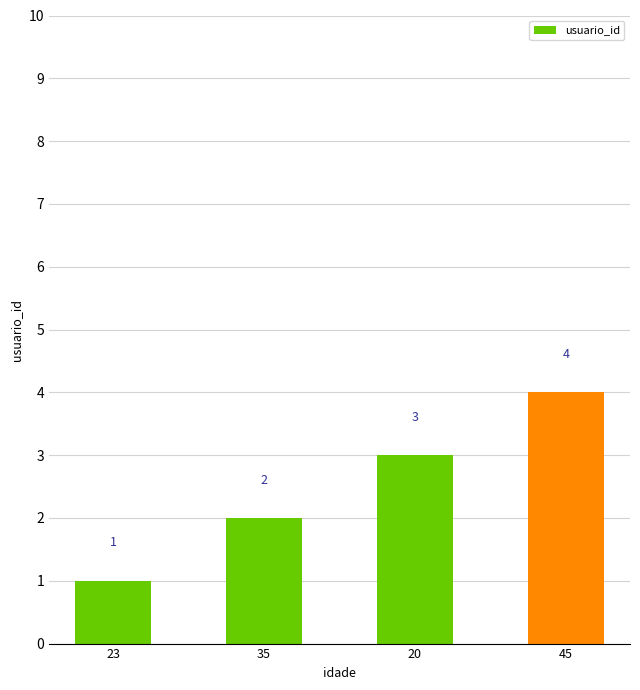

True or false: the data shows 2 at 35.

True